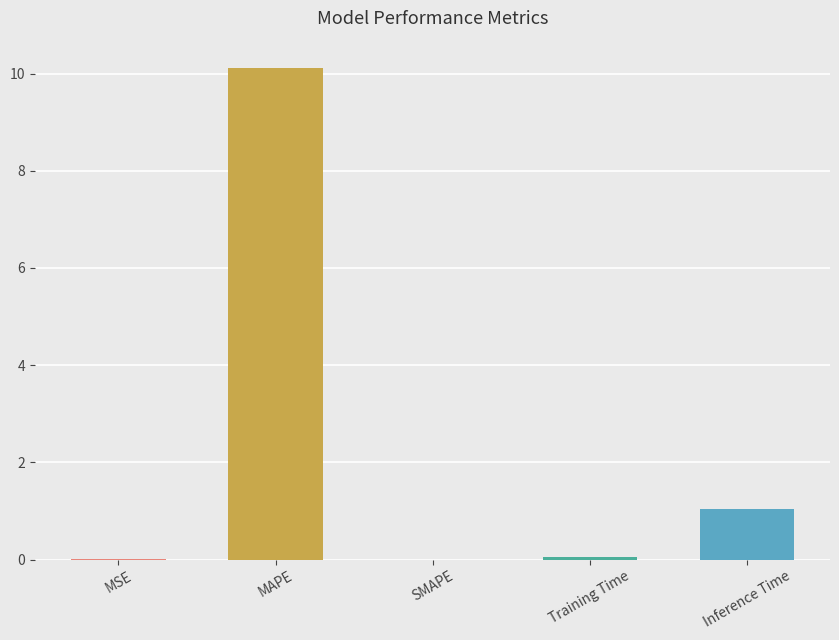

What is the greatest value displayed?

10.1